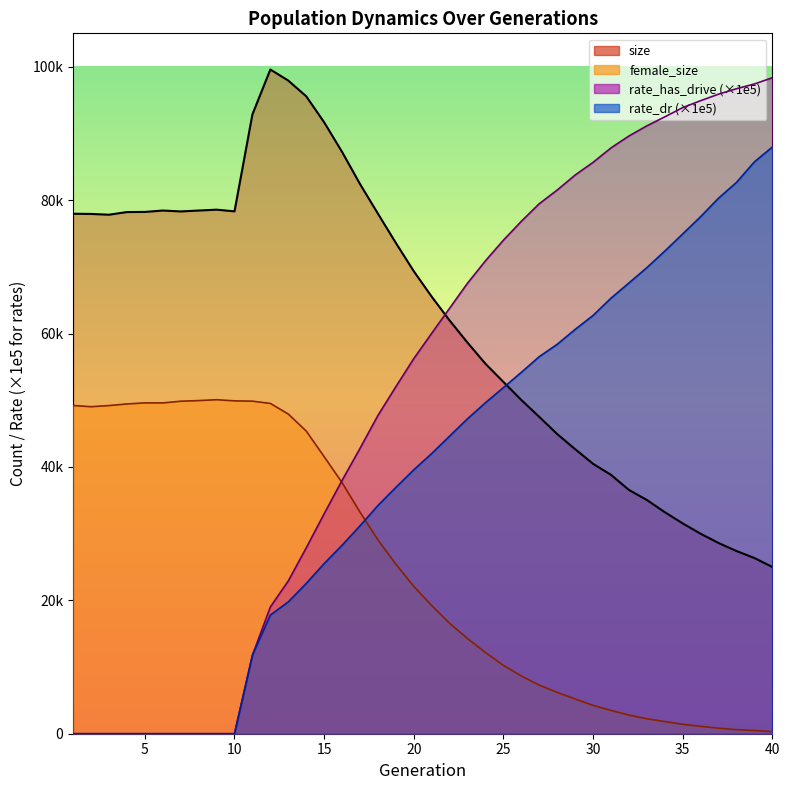

Reading right to left, what are all the values shown in this chart?

size: 40=24996.0	39=26342.0	38=27391.0	37=28596.0	36=29984.0	35=31530.0	34=33217.0	33=35043.0	32=36549.0	31=38814.0	30=40466.0	29=42660.0	28=44925.0	27=47498.0	26=50030.0	25=52742.0	24=55460.0	23=58623.0	22=61948.0	21=65520.0	20=69338.0	19=73578.0	18=77969.0	17=82412.0	16=87225.0	15=91664.0	14=95563.0	13=97917.0	12=99575.0	11=92856.0	10=78313.0	9=78565.0	8=78435.0	7=78300.0	6=78435.0	5=78228.0	4=78208.0	3=77808.0	2=77925.0	1=77953.0
female_size: 40=315.0	39=480.0	38=614.0	37=831.0	36=1110.0	35=1412.0	34=1826.0	33=2247.0	32=2793.0	31=3502.0	30=4248.0	29=5213.0	28=6194.0	27=7283.0	26=8650.0	25=10250.0	24=12173.0	23=14263.0	22=16550.0	21=19213.0	20=22087.0	19=25420.0	18=29062.0	17=33222.0	16=37643.0	15=41538.0	14=45377.0	13=47925.0	12=49517.0	11=49855.0	10=49901.0	9=50074.0	8=49943.0	7=49846.0	6=49592.0	5=49599.0	4=49437.0	3=49198.0	2=49024.0	1=49204.0
rate_dr: 40=87948.3	39=85729.3	38=82648.3	37=80289.1	36=77514.2	35=74925.4	34=72351.1	33=69866.0	32=67569.3	31=65295.8	30=62705.6	29=60609.0	28=58379.5	27=56531.7	26=54179.5	25=51888.5	24=49623.1	23=47226.0	22=44617.6	21=42005.2	20=39562.9	19=36925.7	18=34212.5	17=31160.1	16=28258.8	15=25499.0	14=22529.2	13=19763.2	12=17794.0	11=11771.6	10=0.0	9=0.0	8=0.0	7=0.0	6=0.0	5=0.0	4=0.0	3=0.0	2=0.0	1=0.0
rate_has_drive: 40=98338.2	39=97410.0	38=96695.2	37=95881.0	36=94902.9	35=93861.9	34=92475.4	33=91130.7	32=89606.5	31=87823.1	30=85654.3	29=83753.6	28=81507.7	27=79456.5	26=76820.9	25=73988.0	24=70901.1	23=67545.9	22=63789.1	21=60032.8	20=56230.9	19=52021.3	18=47709.8	17=42774.4	16=37972.6	15=32971.7	14=27856.4	13=22903.4	12=19002.3	11=11771.6	10=0.0	9=0.0	8=0.0	7=0.0	6=0.0	5=0.0	4=0.0	3=0.0	2=0.0	1=0.0